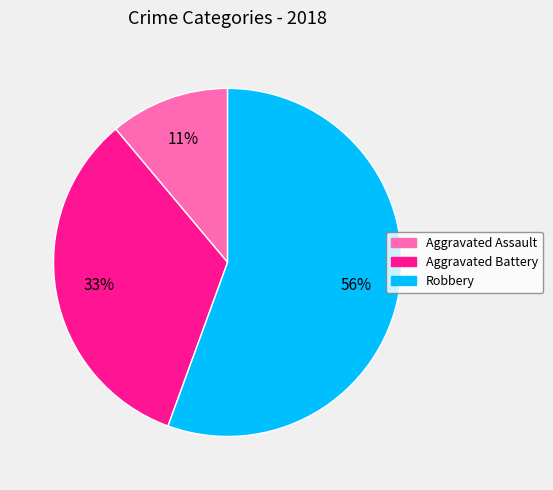

Count the number of slices in the pie.

3